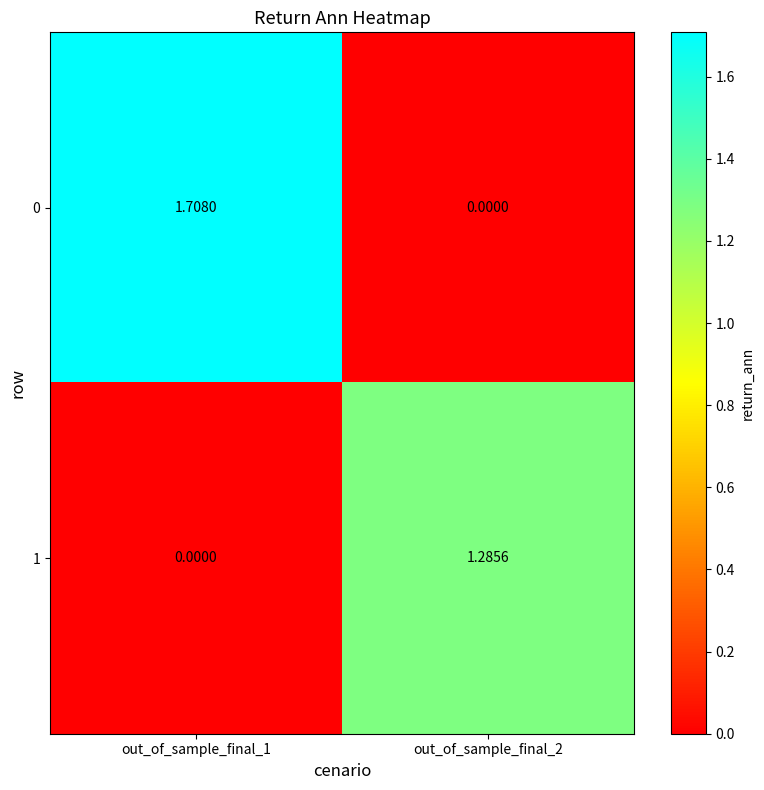

Is the value of 1 at out_of_sample_final_2 greater than the value of 0 at out_of_sample_final_1?

No